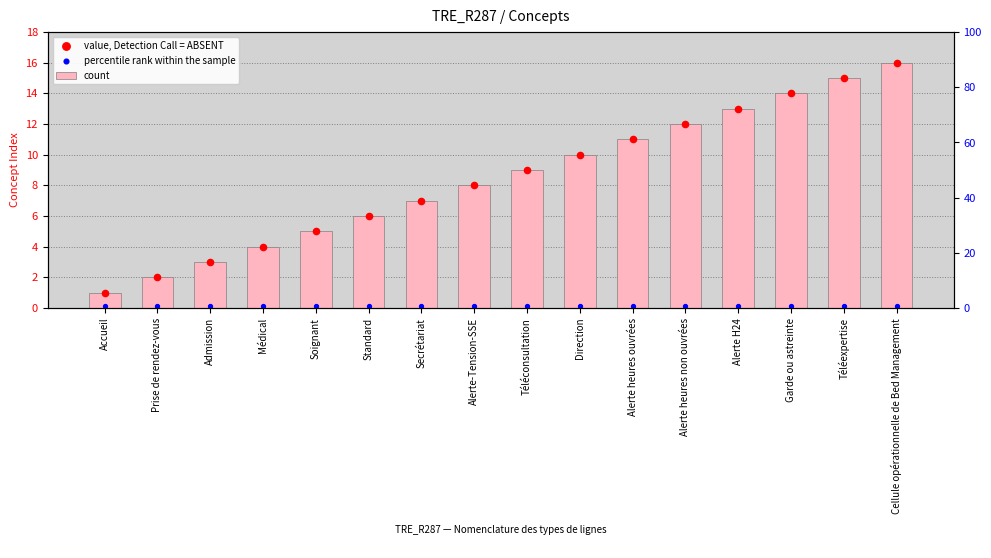

Which series has the largest Y range (max minus min)?

count